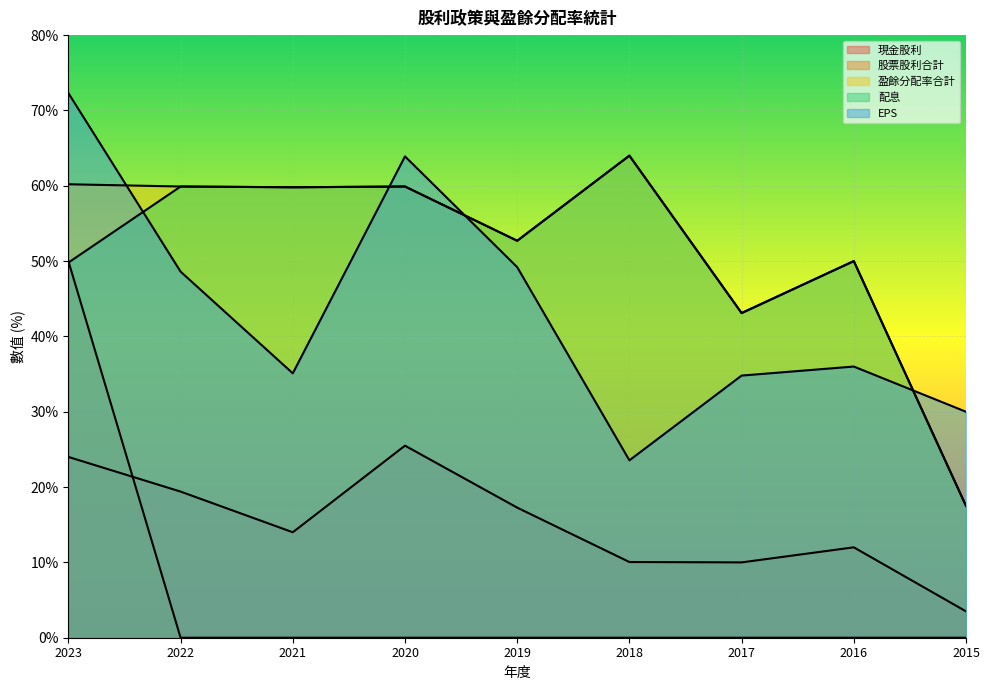

Where is 配息 nearest to the value 40?

2017